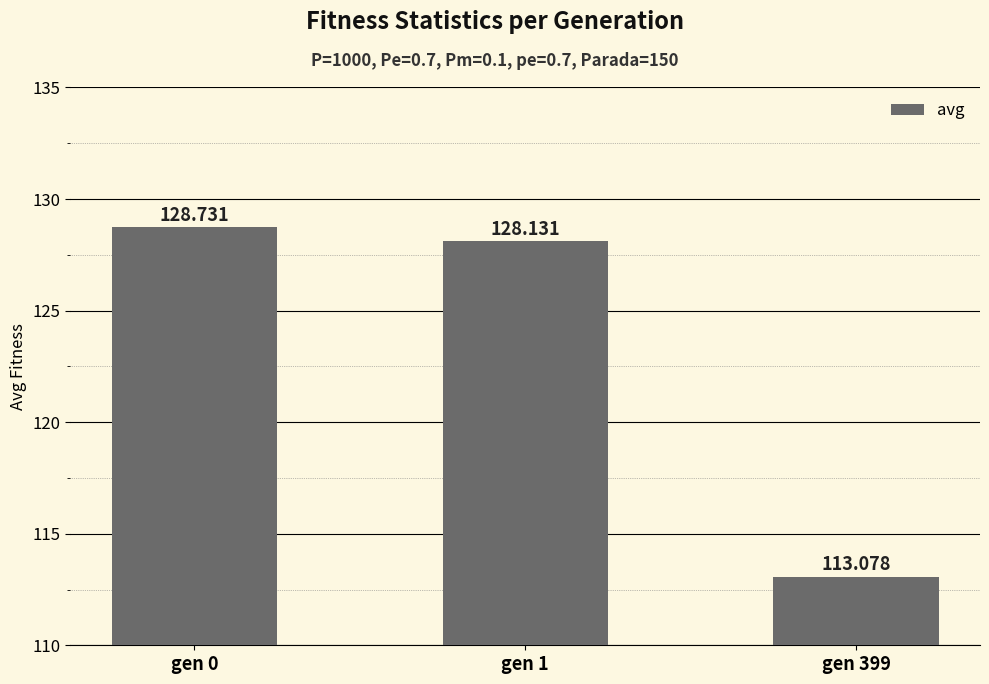

The chart shows a value of 181.5 at gen 399. True or false?

False